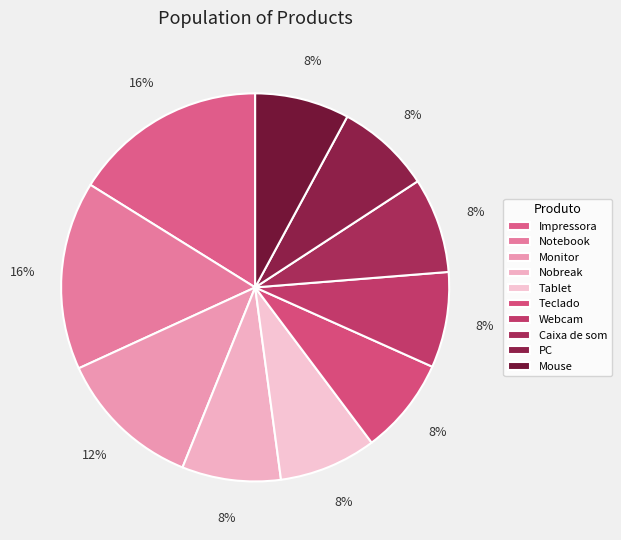

To the nearest percent, what percentage of the pie is PC?

8%